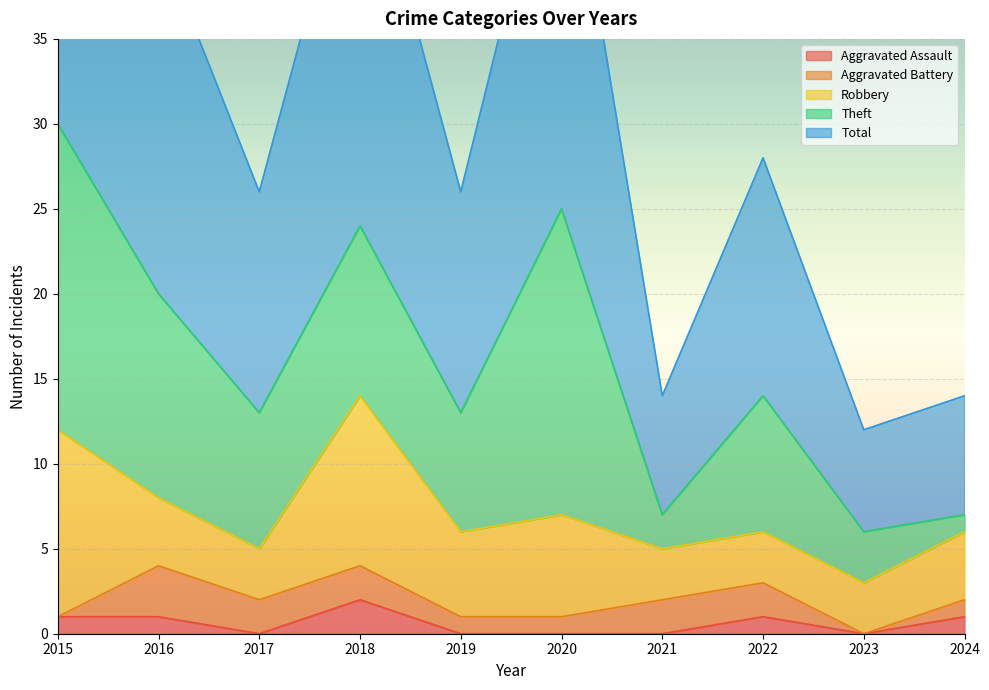

Which series changed the most between 2021 and 2022?

Total